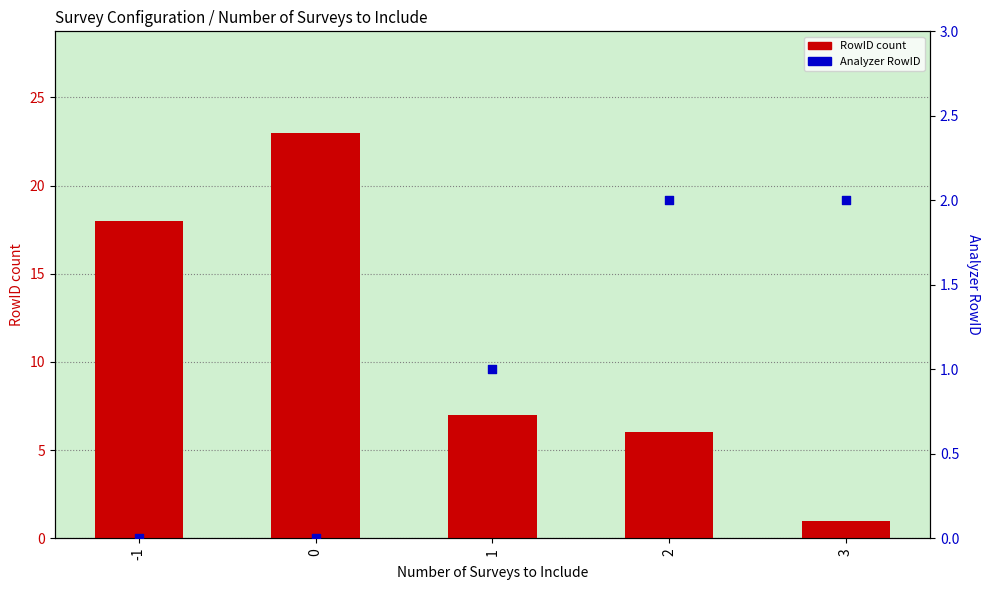

Which series reaches the minimum Y coordinate?

Analyzer RowID